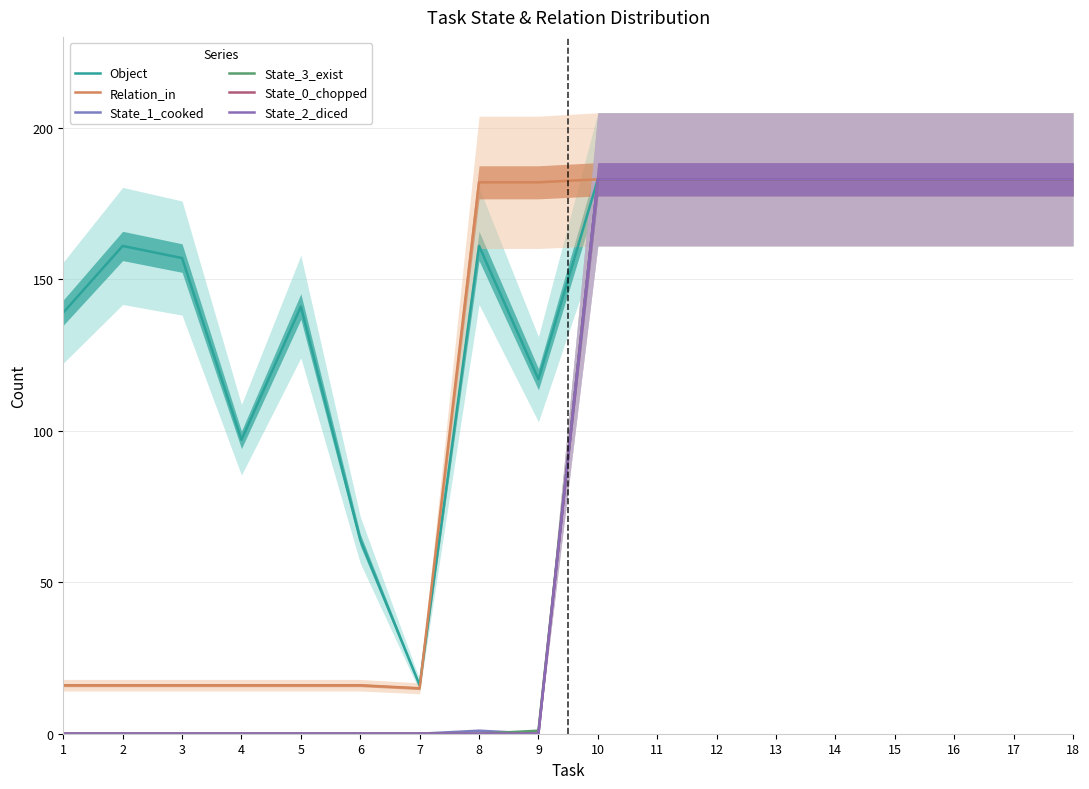

Between 1 and 10, which is larger?

10